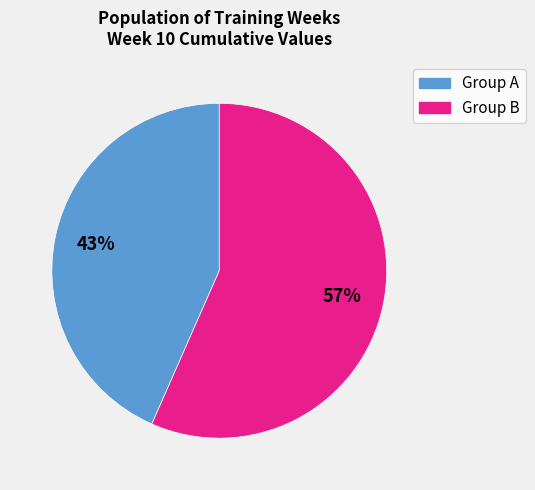

To the nearest percent, what is the average slice percentage?

50%